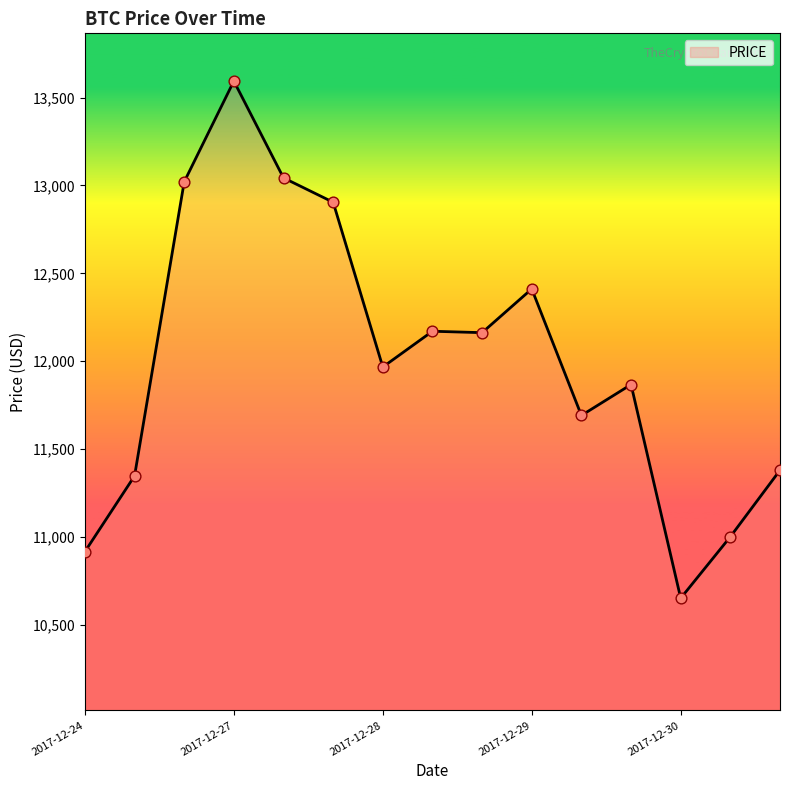

What is the difference between the maximum and minimum values?

2944.5